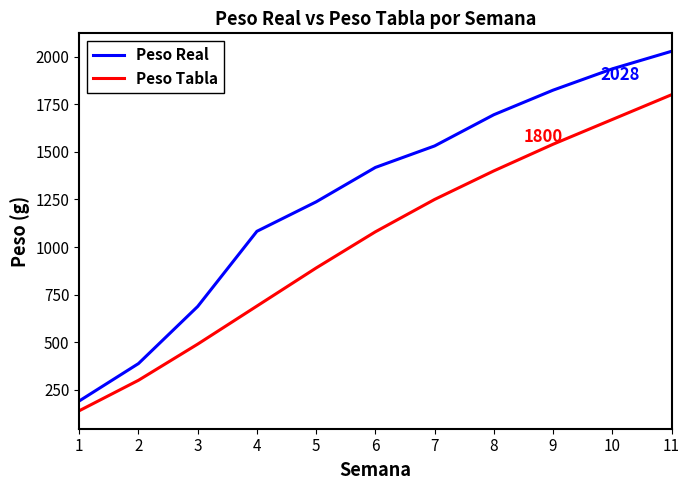

Which series has the largest total across all categories?

Peso Real